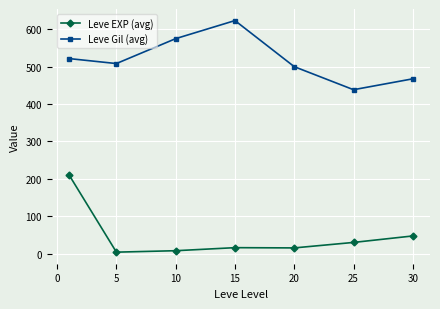

How many lines are shown in the chart?

2